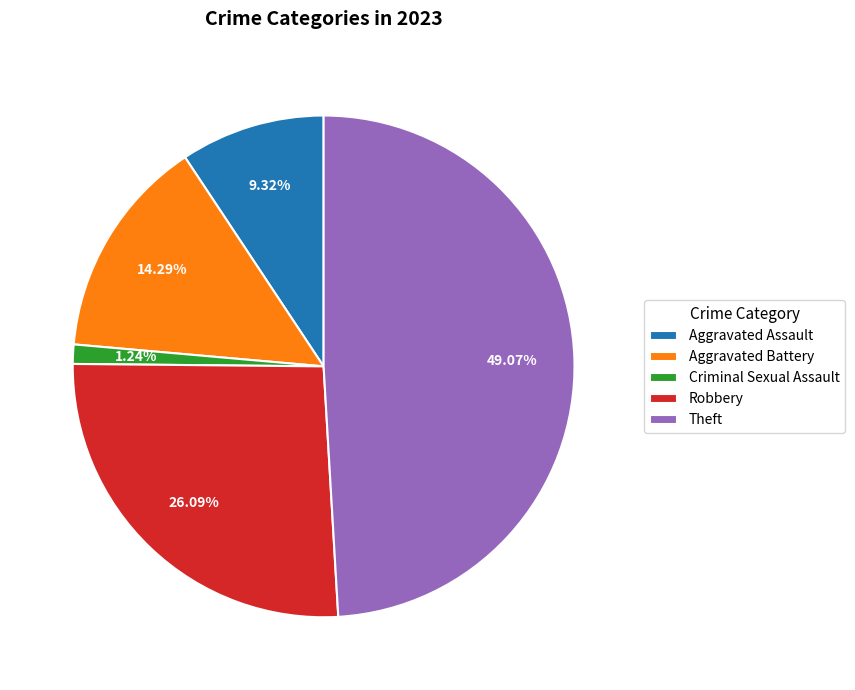

Combined, what portion of the pie is Aggravated Battery and Robbery?

40.4%